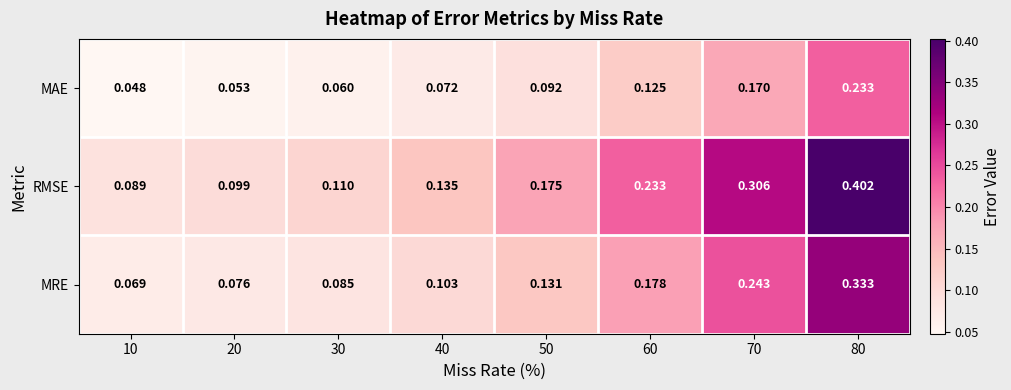

Which series changed the most between 10 and 20?

RMSE